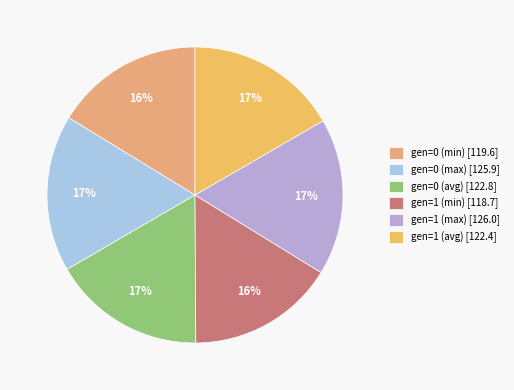

Rank the categories by value from lowest to highest.

gen=1 (min), gen=0 (min), gen=1 (avg), gen=0 (avg), gen=0 (max), gen=1 (max)